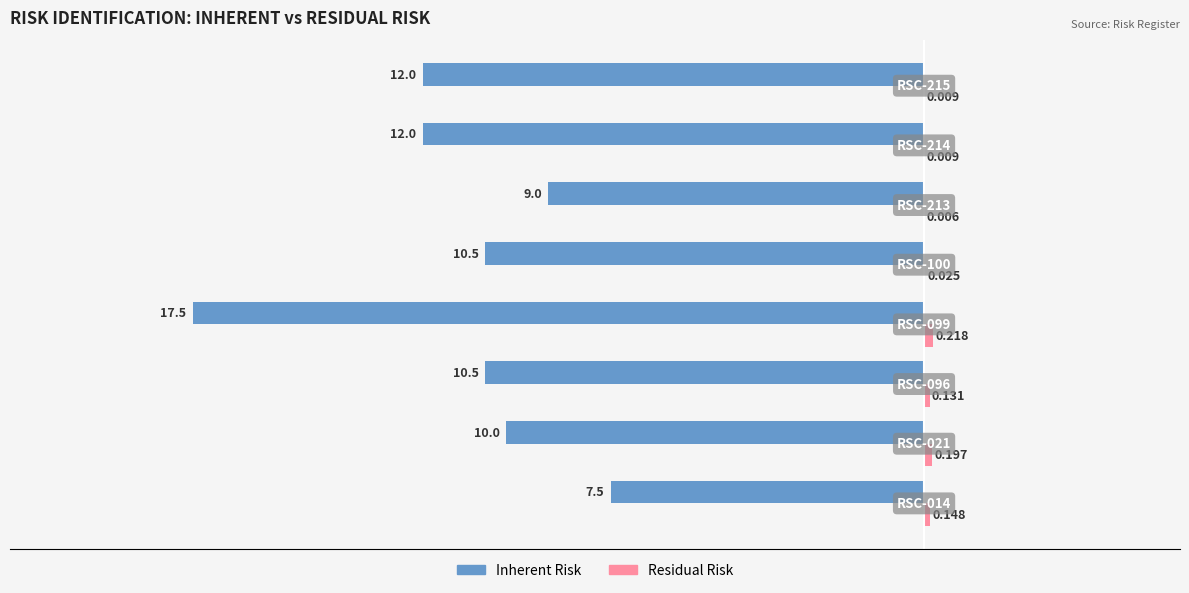

What is the average value of the Inherent Risk series?

-11.1